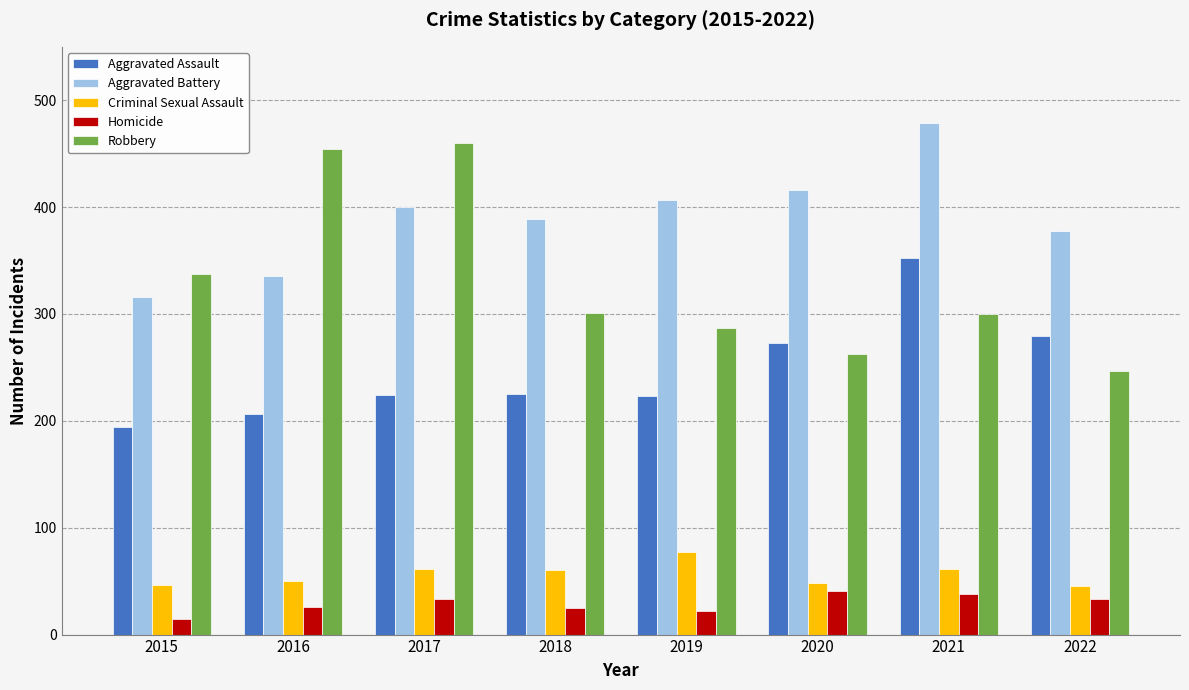

Is the value of Homicide at 2017 greater than the value of Robbery at 2015?

No